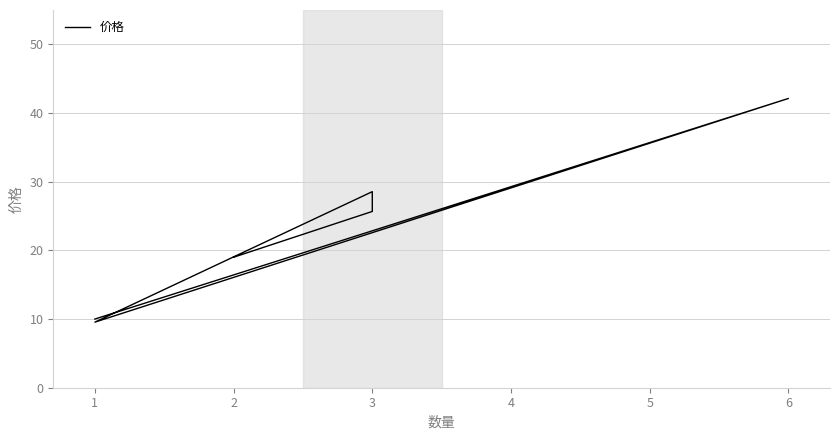

What is the change in value from 1 to 3?

+18.6